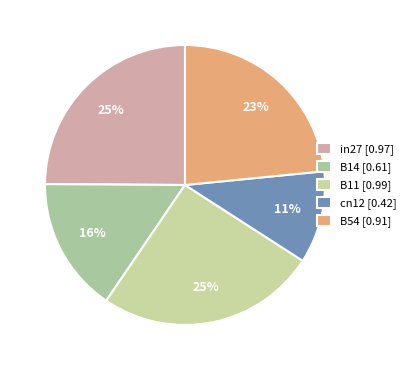

What percentage is the B54 slice, to the nearest percent?

23%